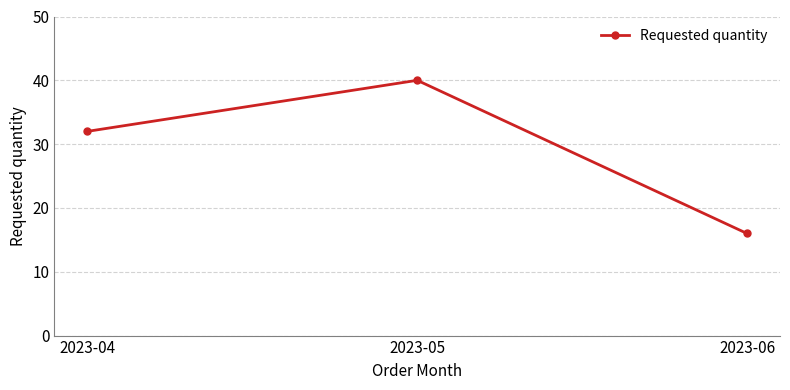

How many data points does each series have?

3